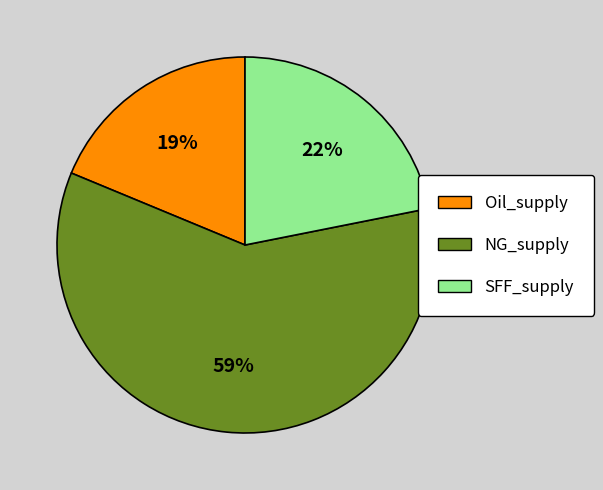

Rank the categories by value from highest to lowest.

NG_supply, SFF_supply, Oil_supply